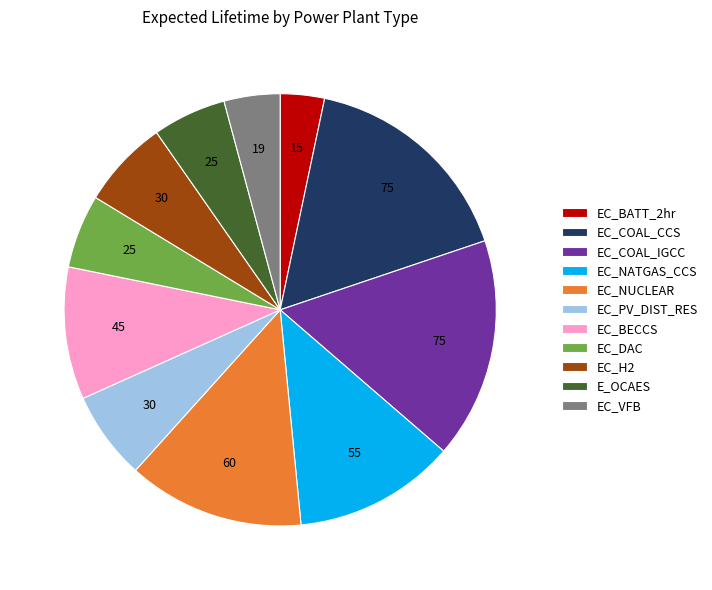

Combined, do EC_COAL_CCS and EC_H2 account for over 50%?

No